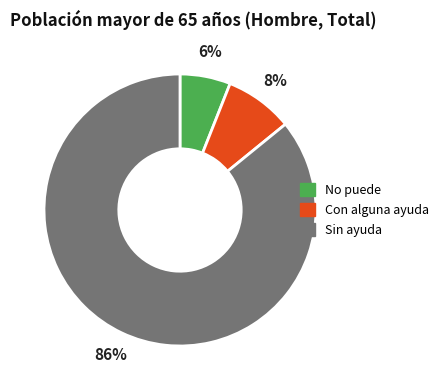

Which category has the biggest portion of the pie?

Sin ayuda